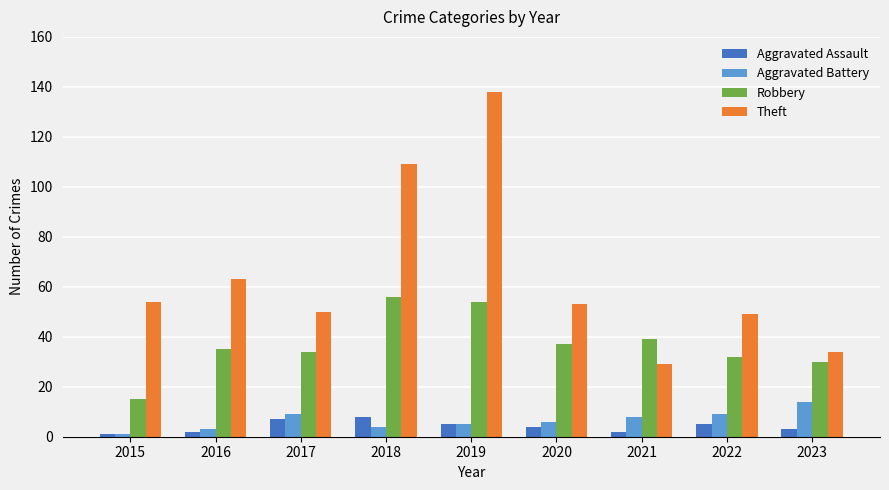

Which series has the widest spread of values?

Theft